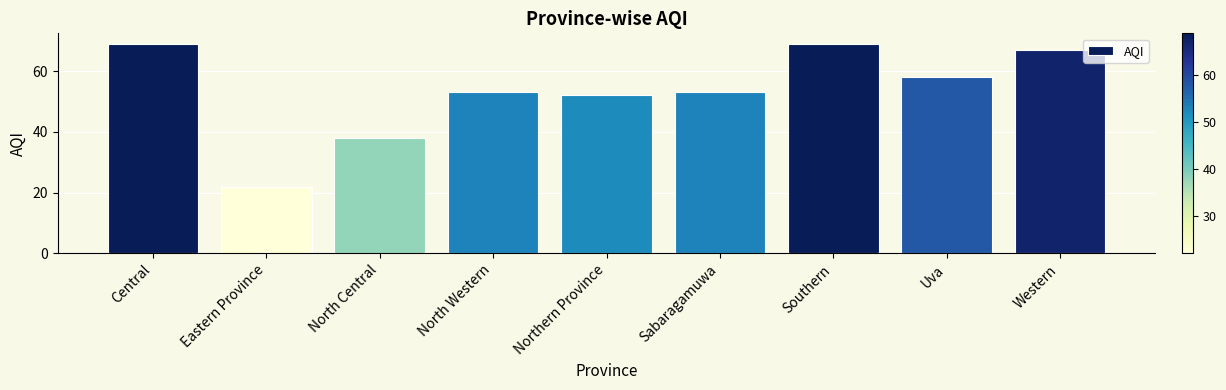

Approximately how many times larger is the value at Northern Province compared to Central?

0.8